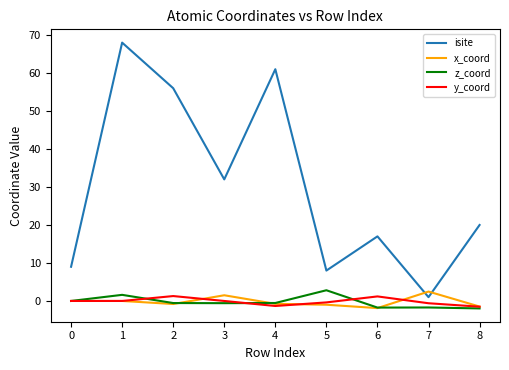

How many lines are shown in the chart?

4